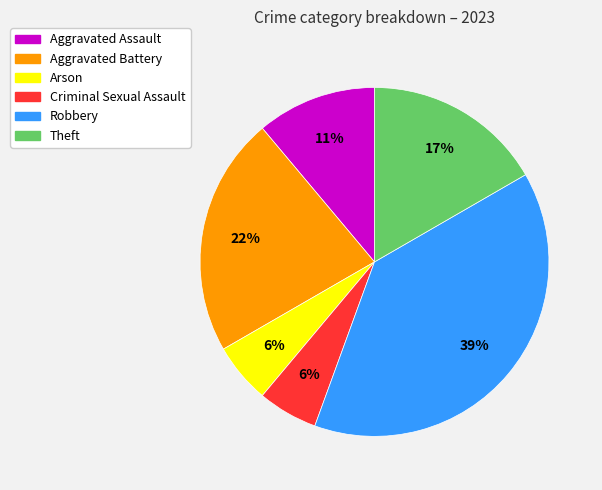

Which category has the biggest portion of the pie?

Robbery